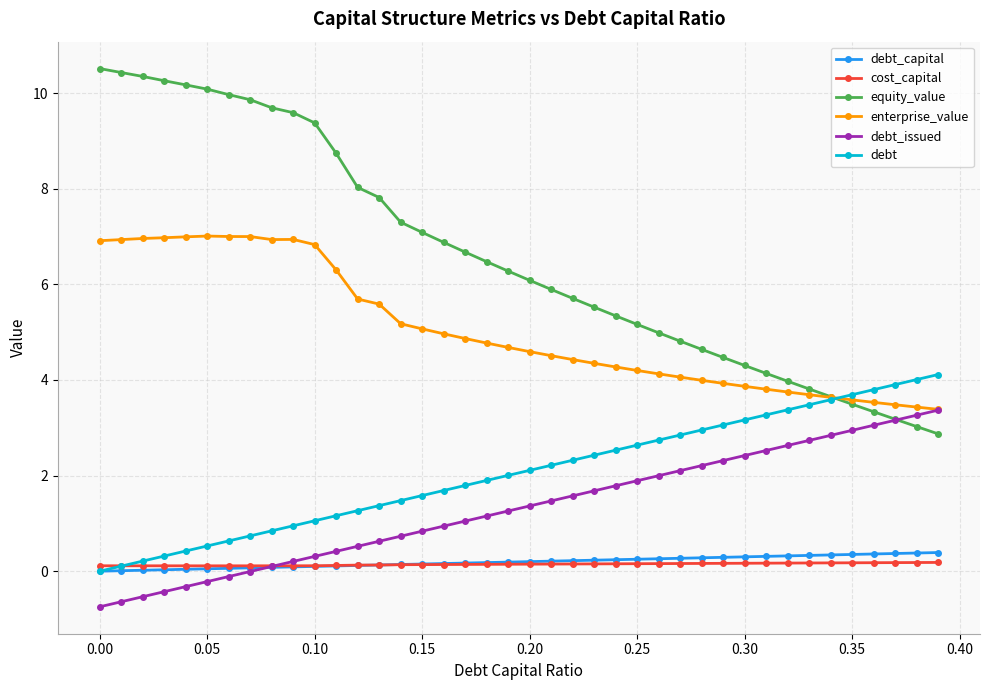

True or false: debt has more than 0 interior local peaks.

False